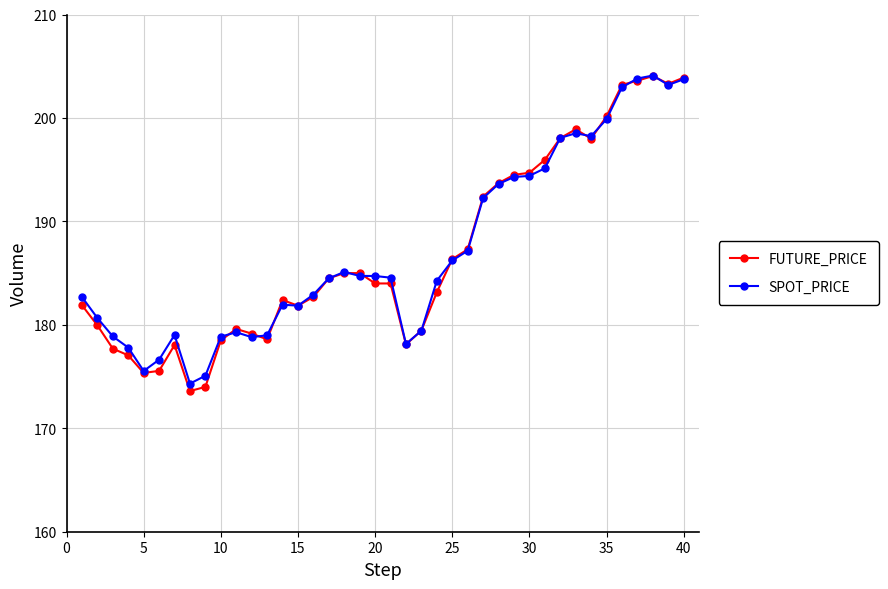

True or false: FUTURE_PRICE has more than 1 interior local peaks.

True